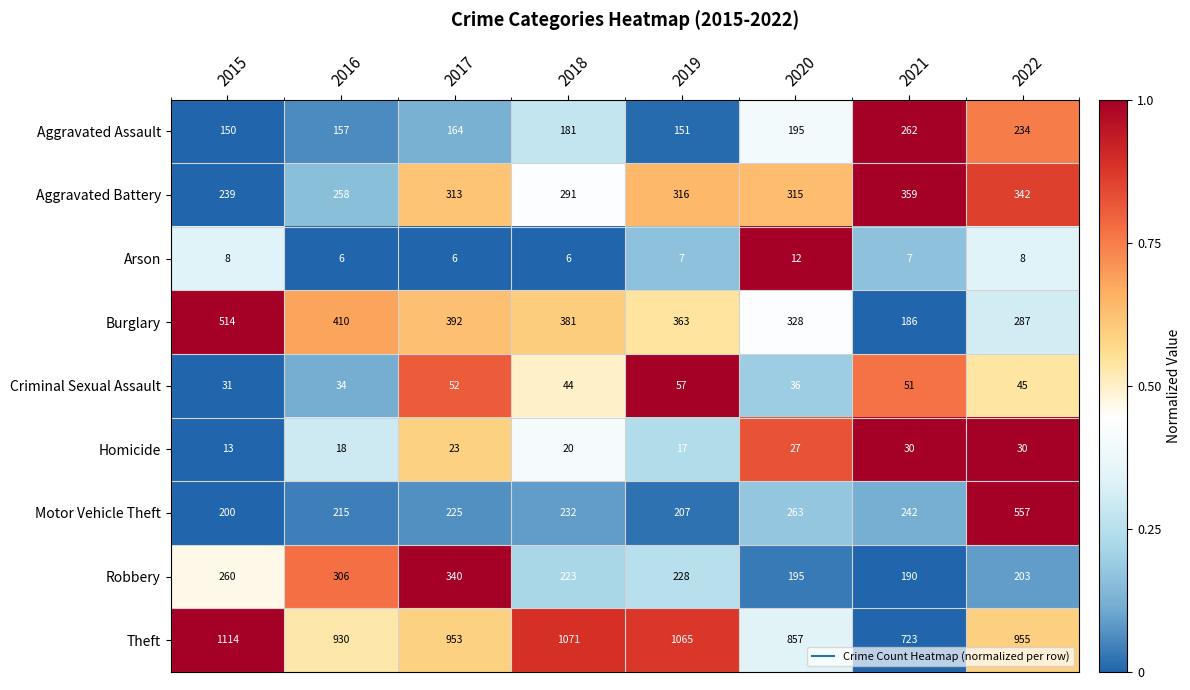

What is the average value of the Criminal Sexual Assault series?

44